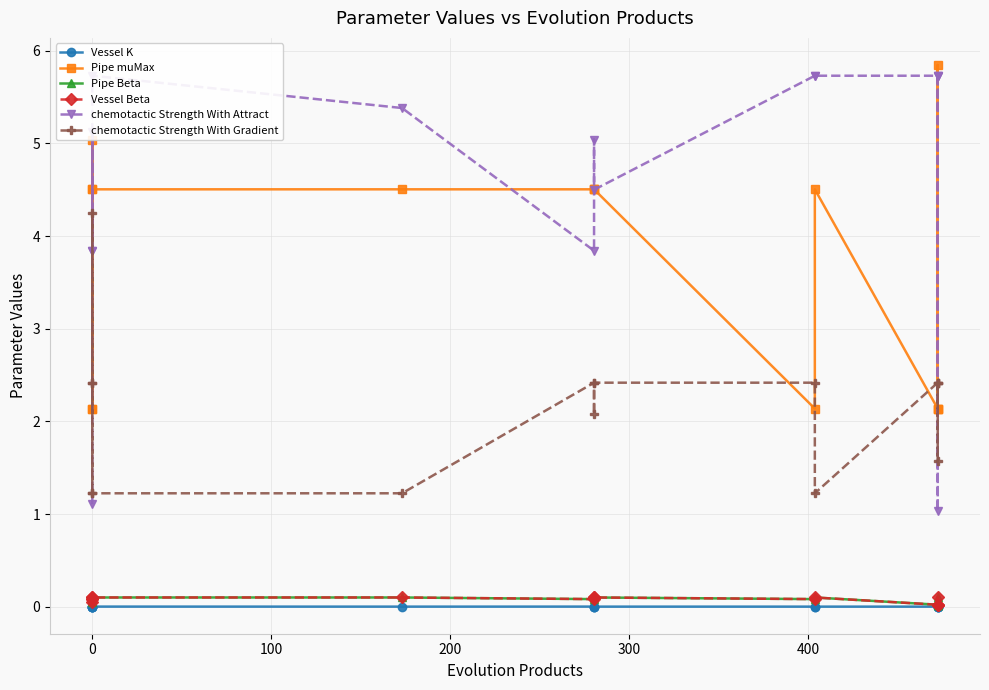

Is the value of chemotactic Strength With Gradient at 500 greater than the value of Vessel Beta at 13?

Yes